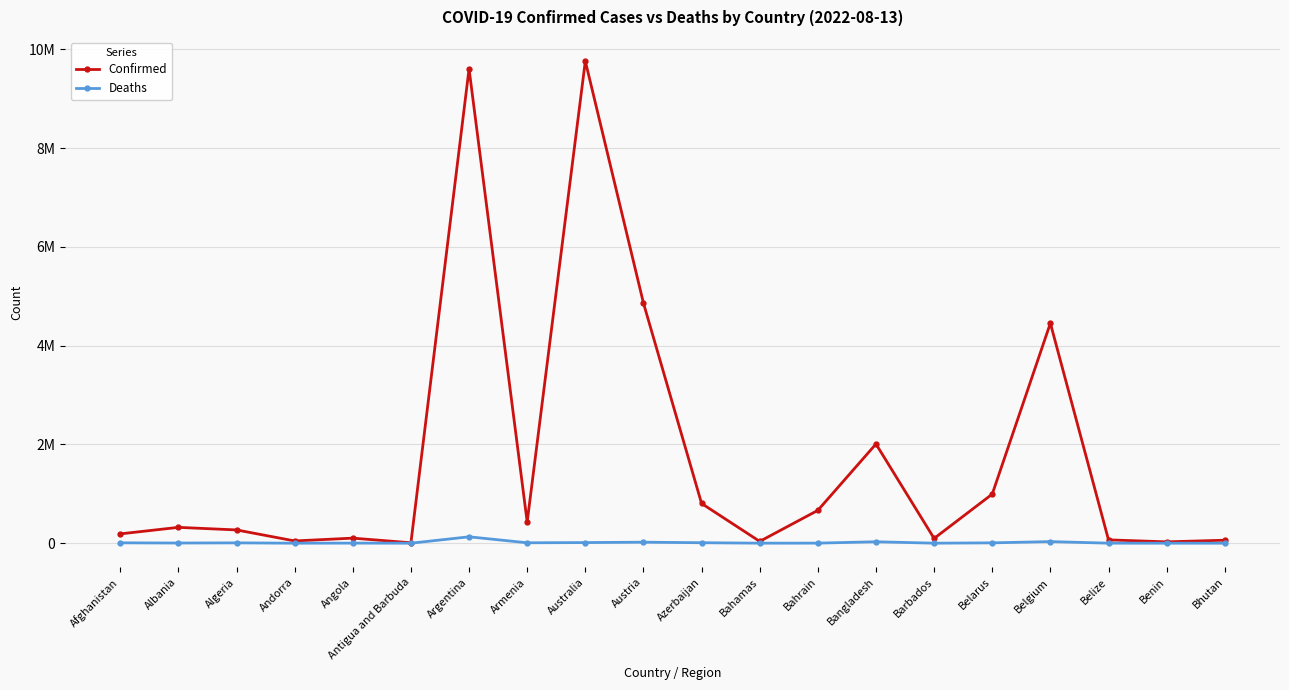

True or false: Confirmed and Deaths intersect in this chart.

False